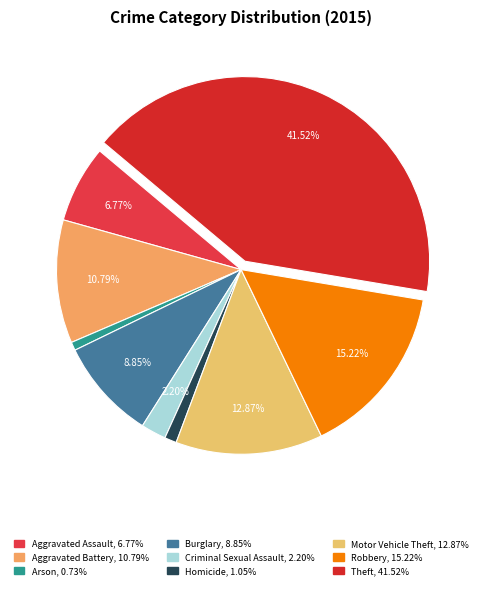

What portion of the pie excludes Arson?

99.3%